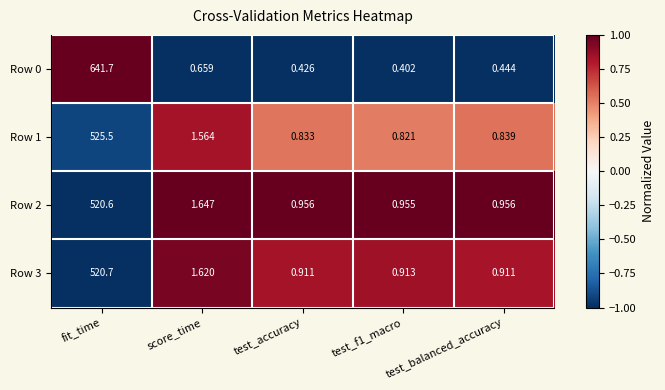

Which label corresponds to the largest value in the chart?

fit_time